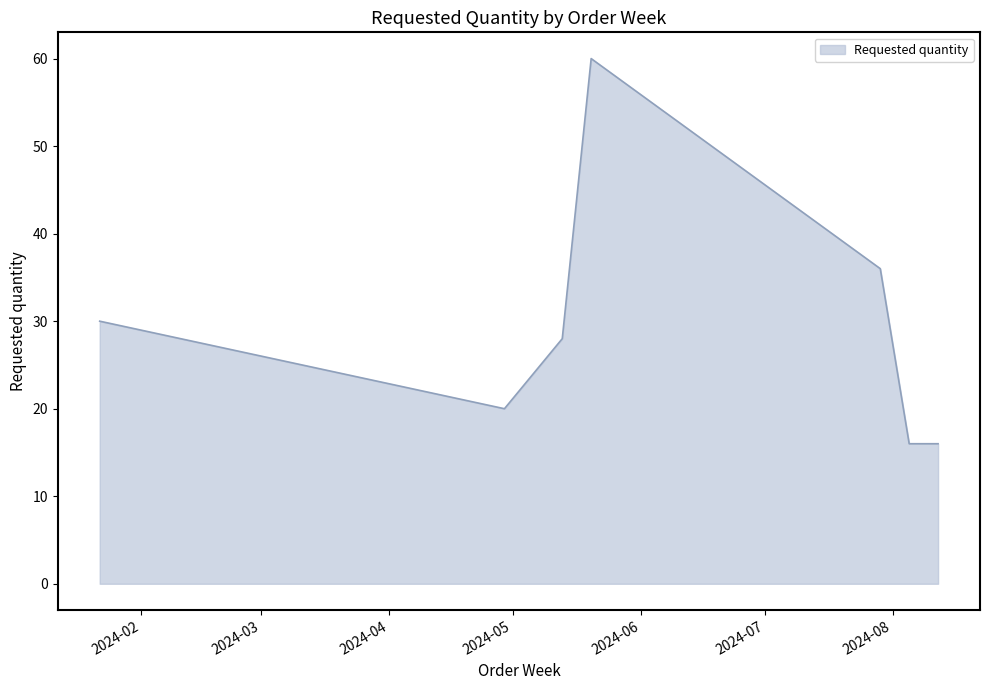

What is the greatest value displayed?

60